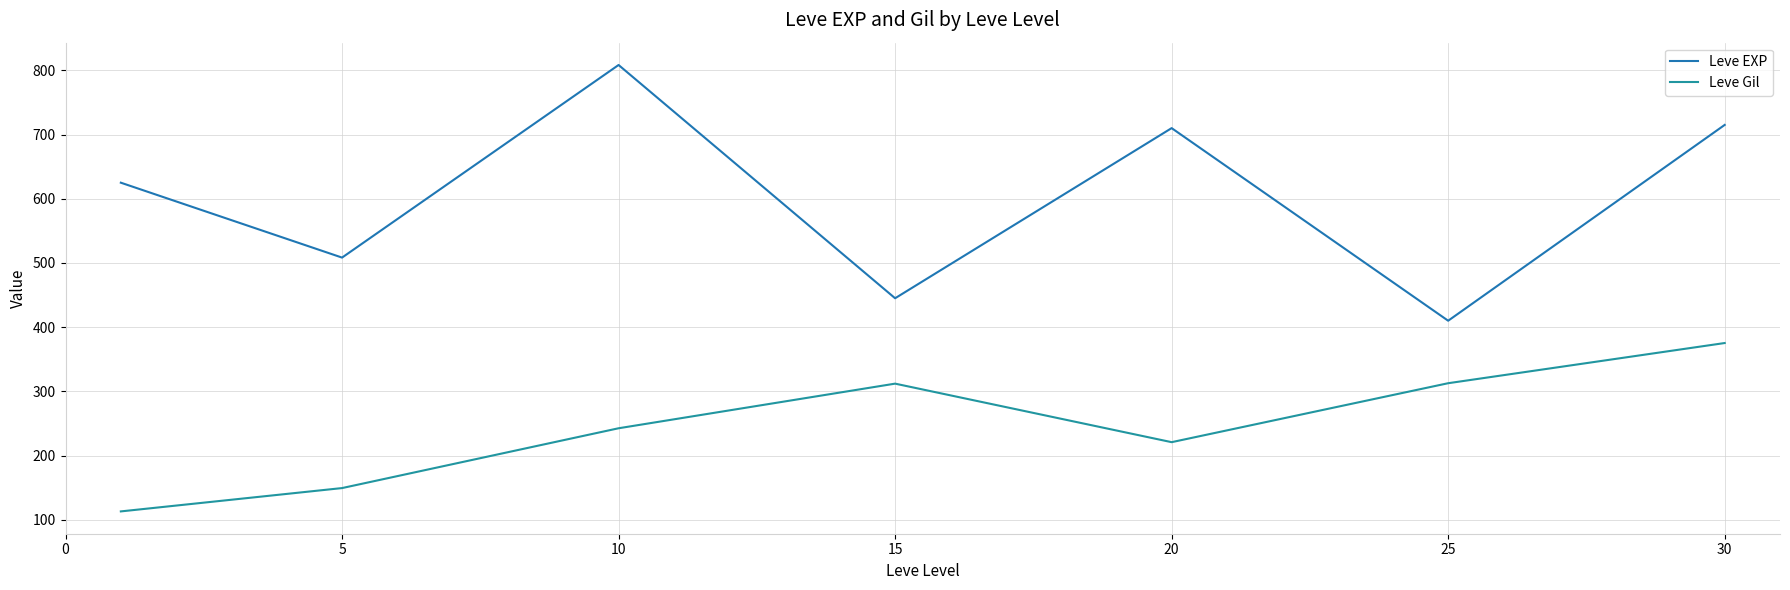

True or false: Leve EXP and Leve Gil cross at least once.

False